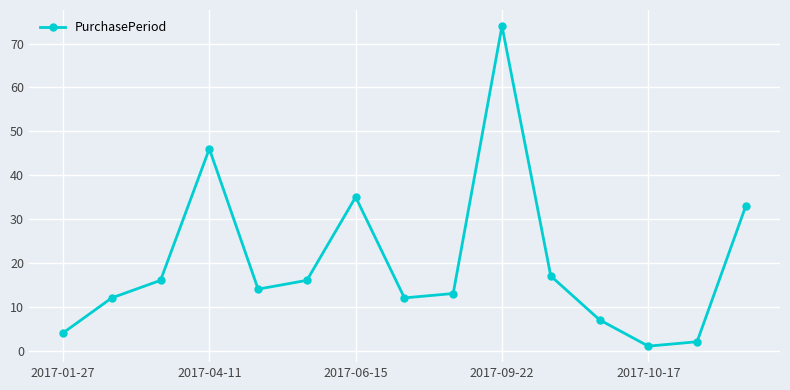

What is the difference between the maximum and minimum values?

73